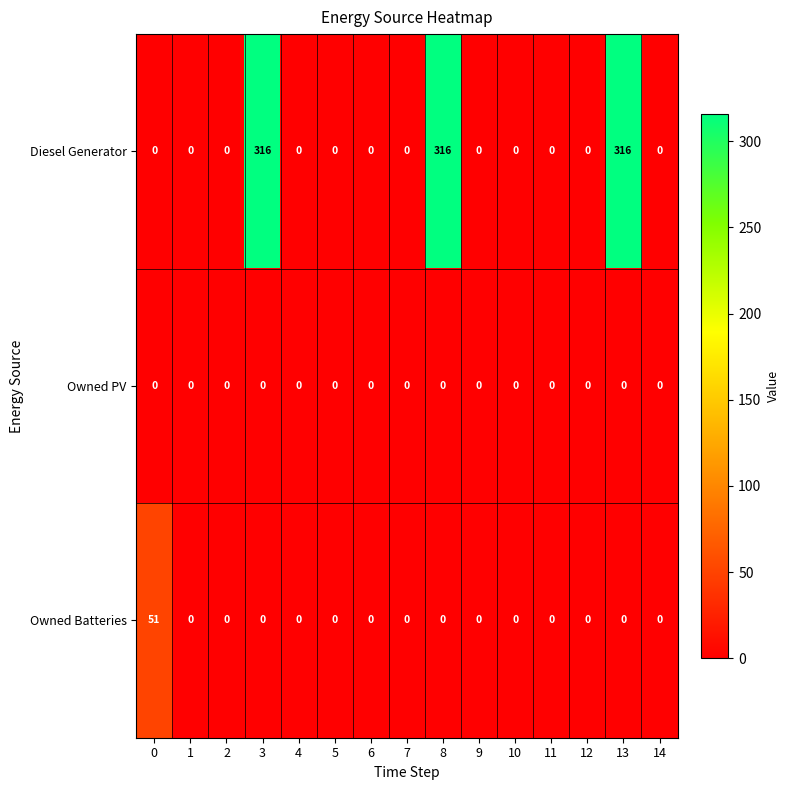

What is the difference between the maximum and second lowest values in the Owned Batteries series?

51